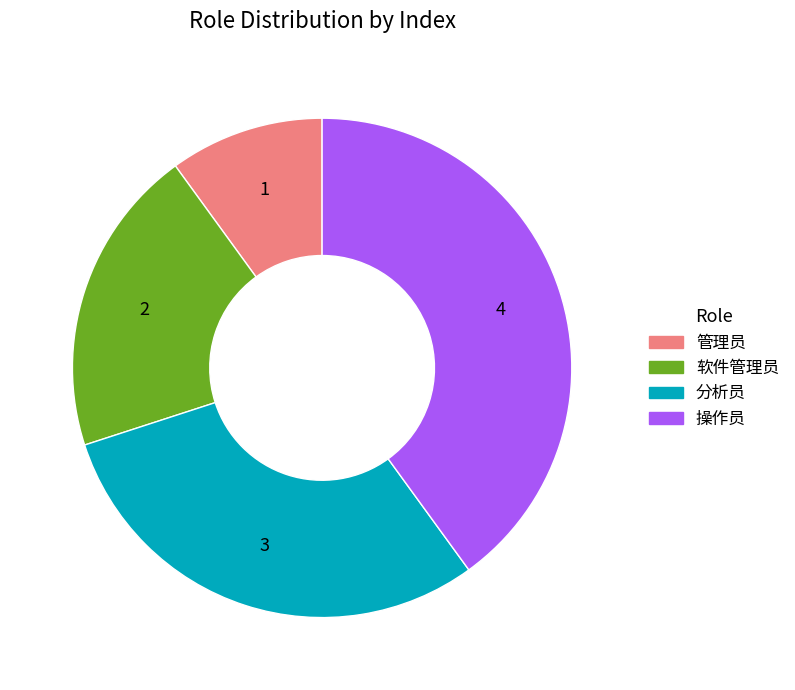

Is 软件管理员 the majority of the pie?

No